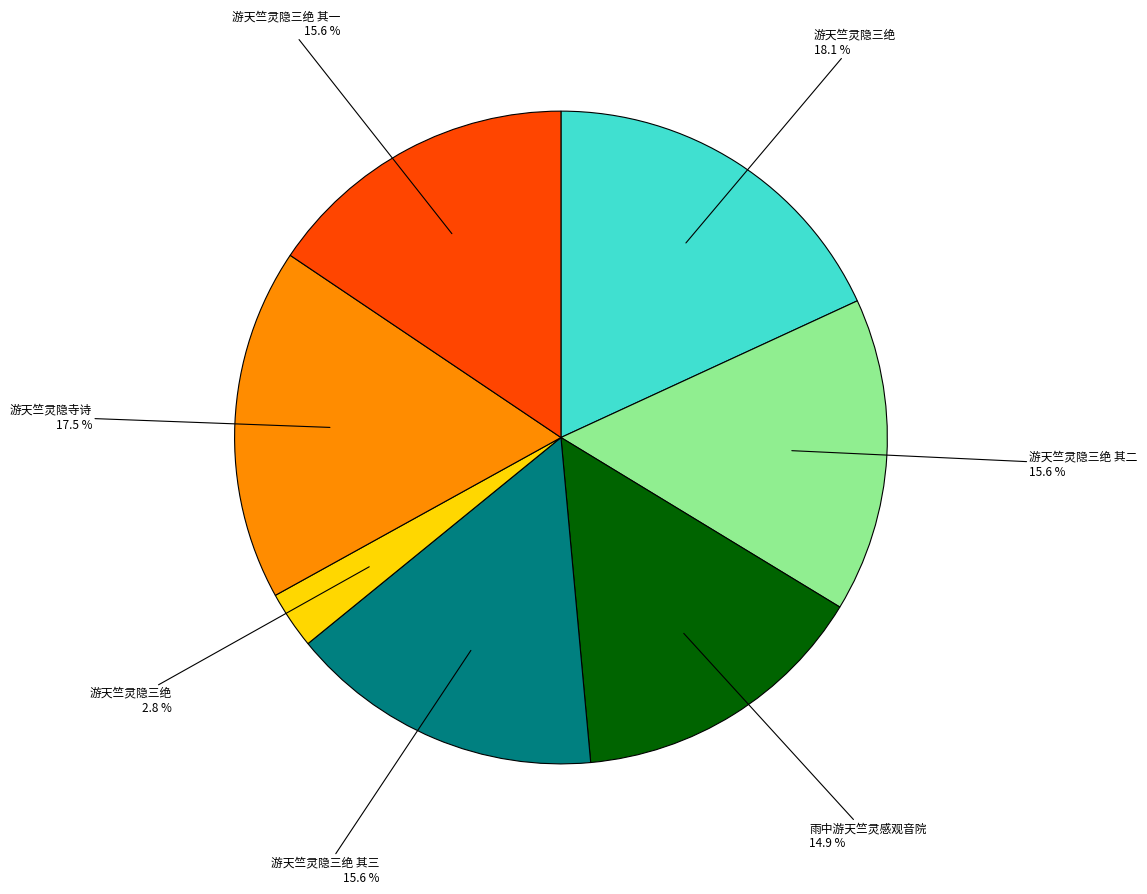

Is there any slice that represents more than half of the pie?

No